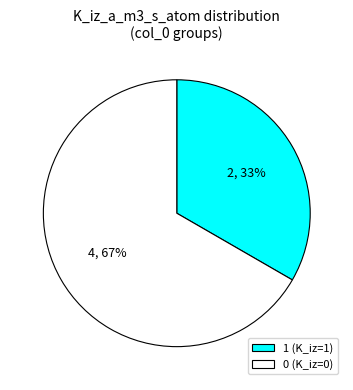

Is it true that 1 (K_iz=1) is 33% of the pie?

True